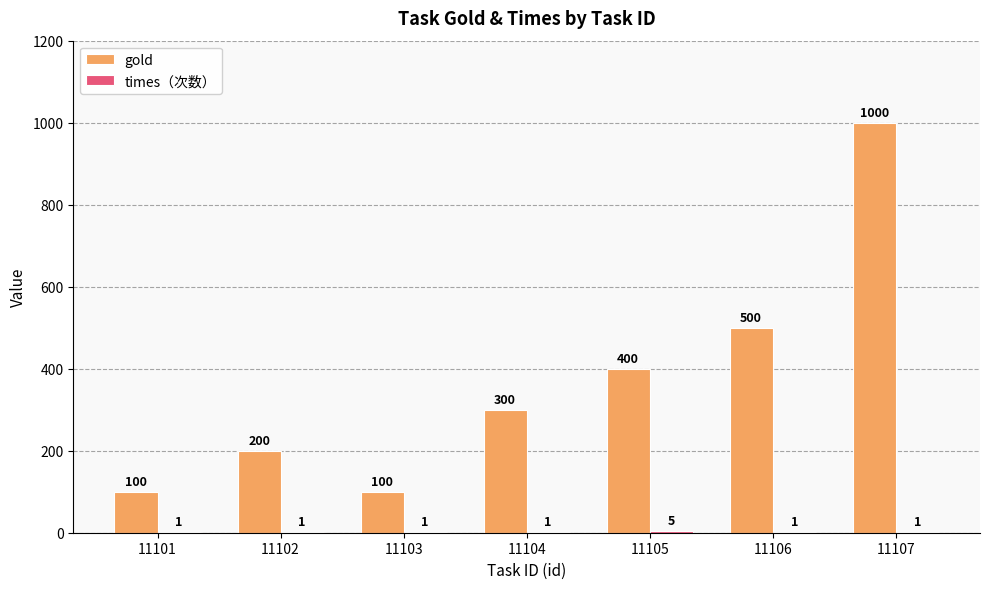

The value of gold at 11102 is 200. True or false?

True